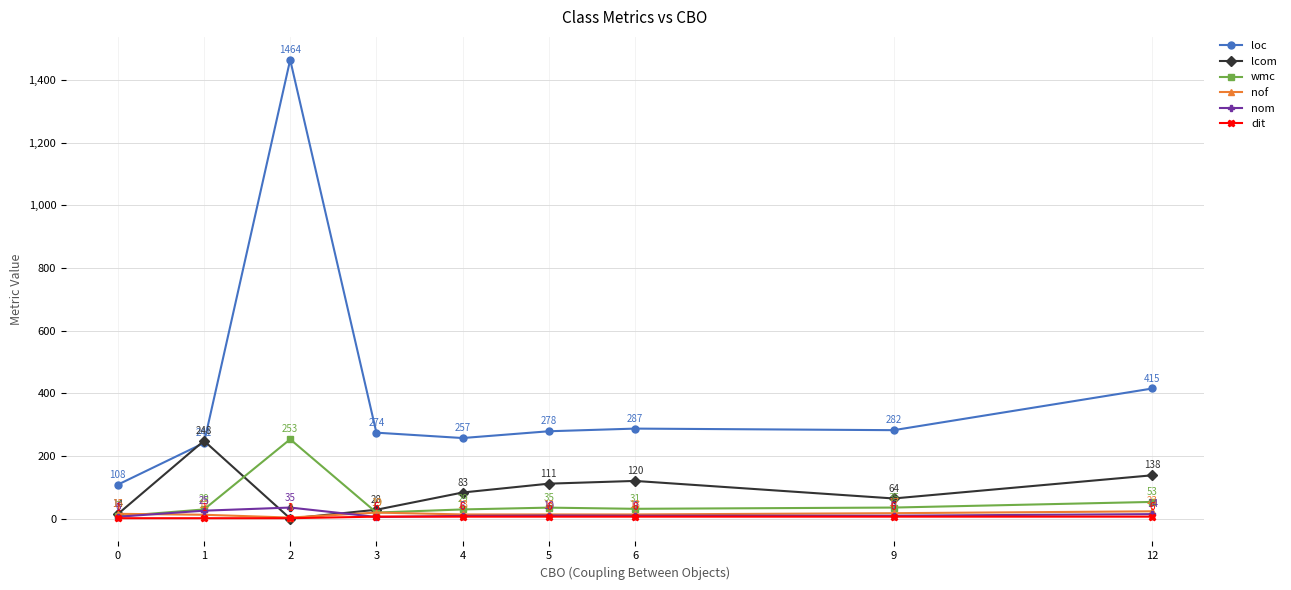

At which label is wmc closest to 130?

12